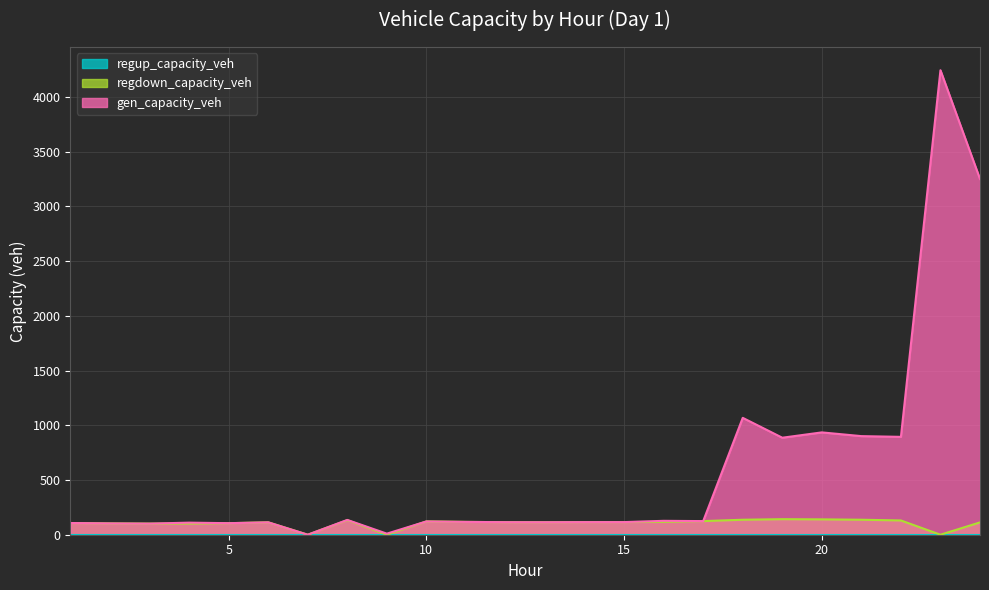

Which series has the largest total across all categories?

gen_capacity_veh